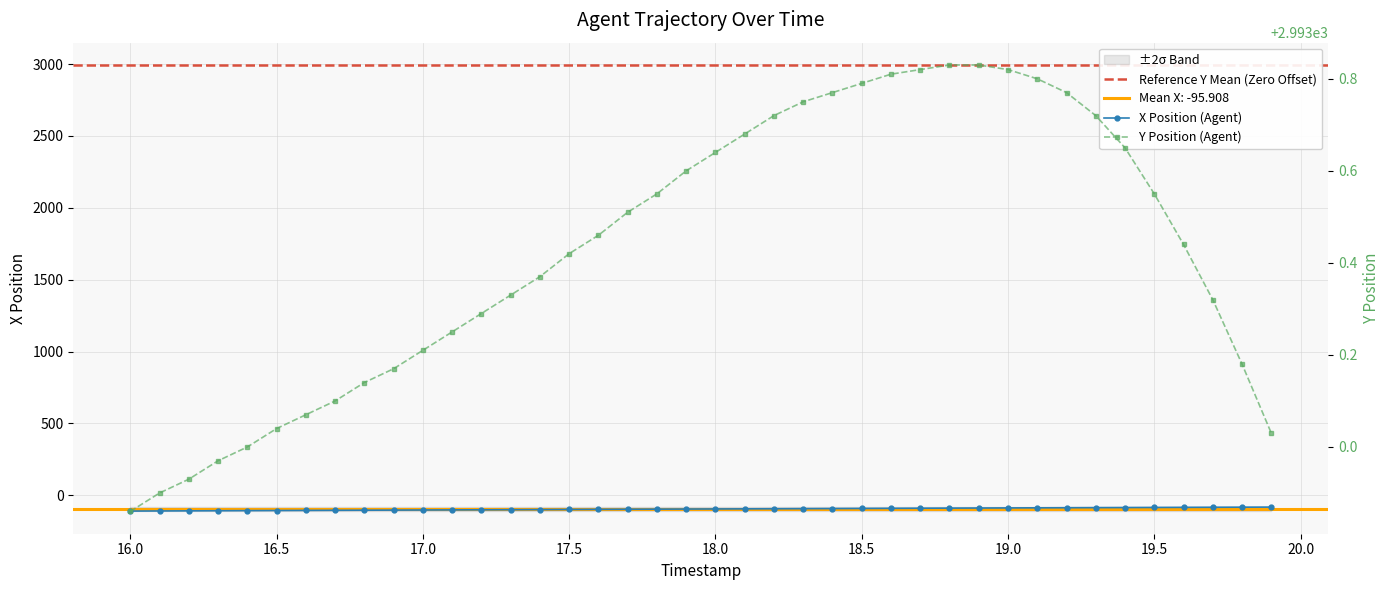

How many values in the X series are below -95?

21